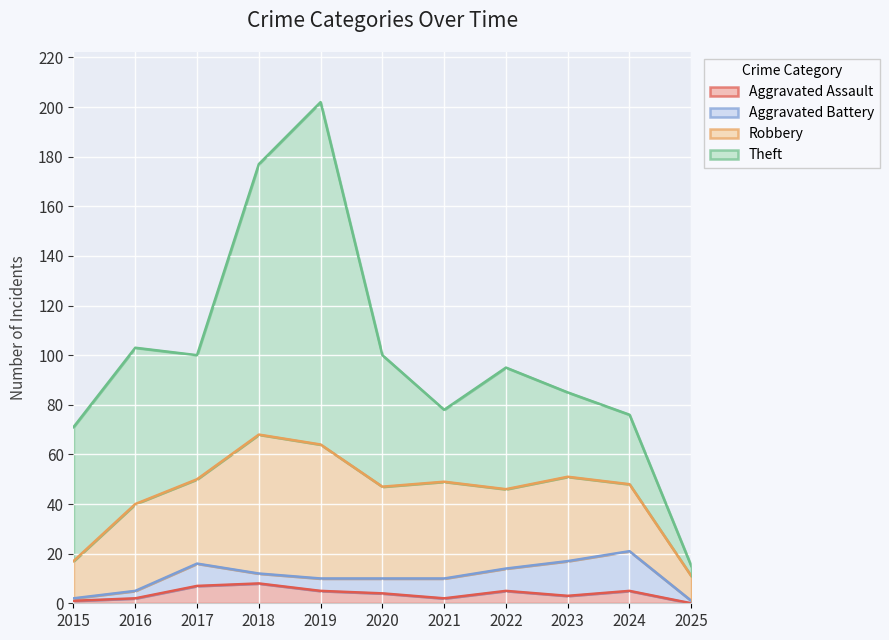

Which has a higher value, 2020 or 2021?

2020